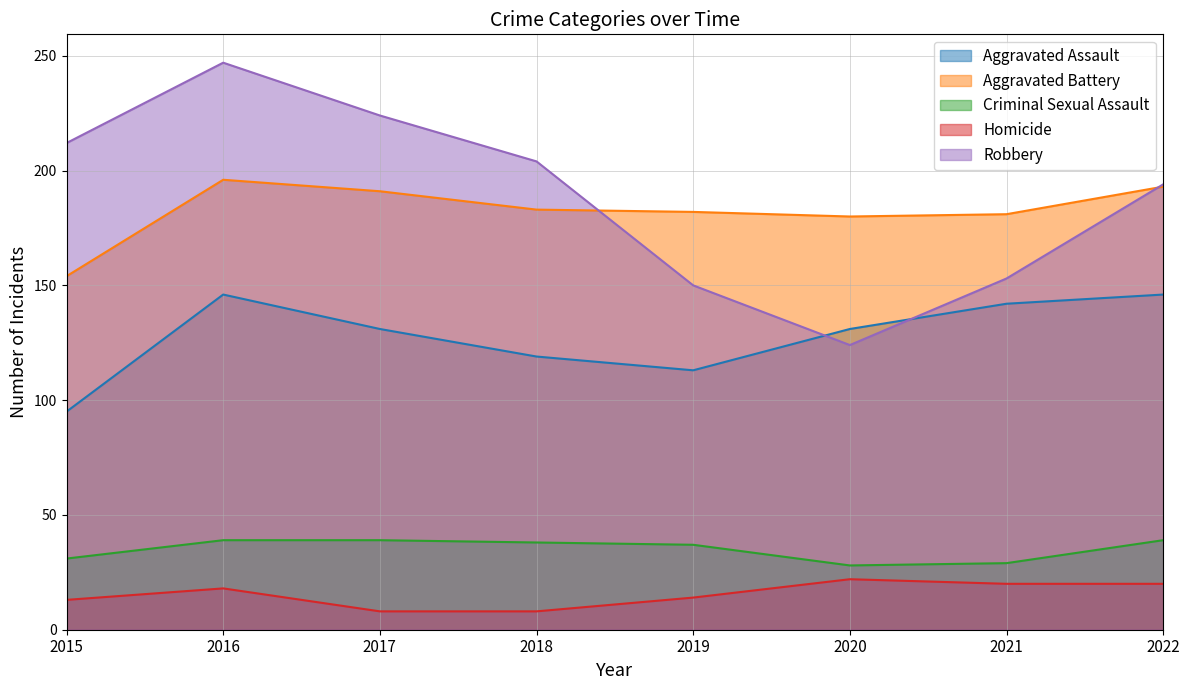

List the series in order of their peak value, highest first.

Robbery, Aggravated Battery, Aggravated Assault, Criminal Sexual Assault, Homicide